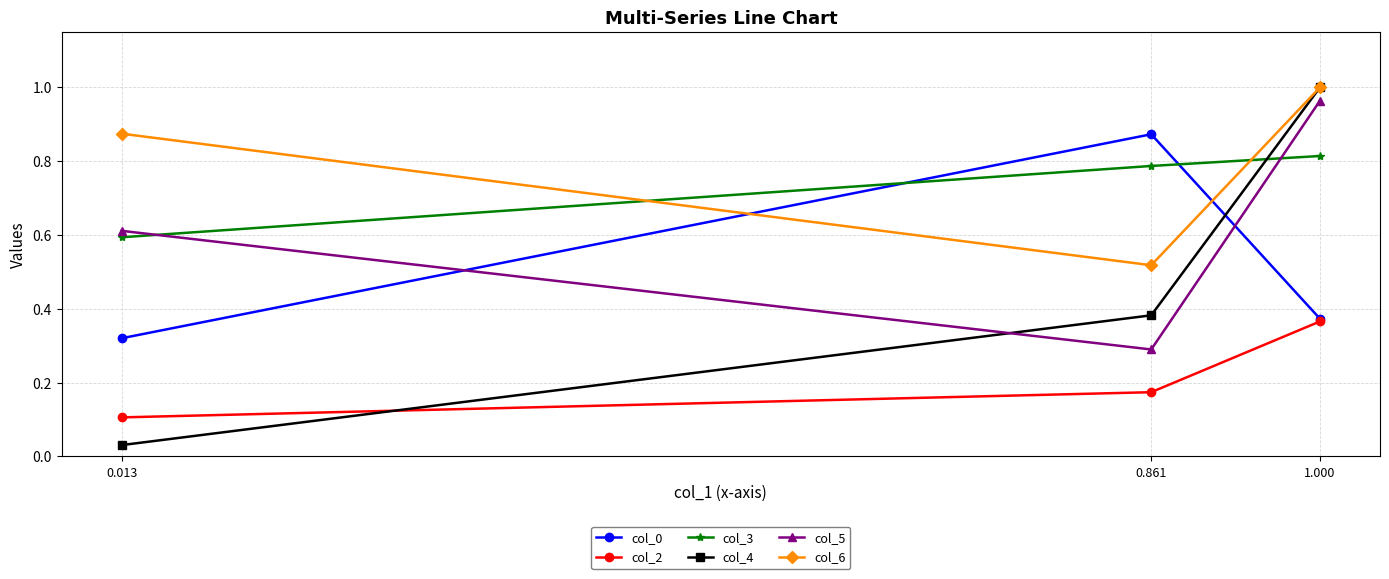

Which category has the lowest value in the col_4 series?

0.013